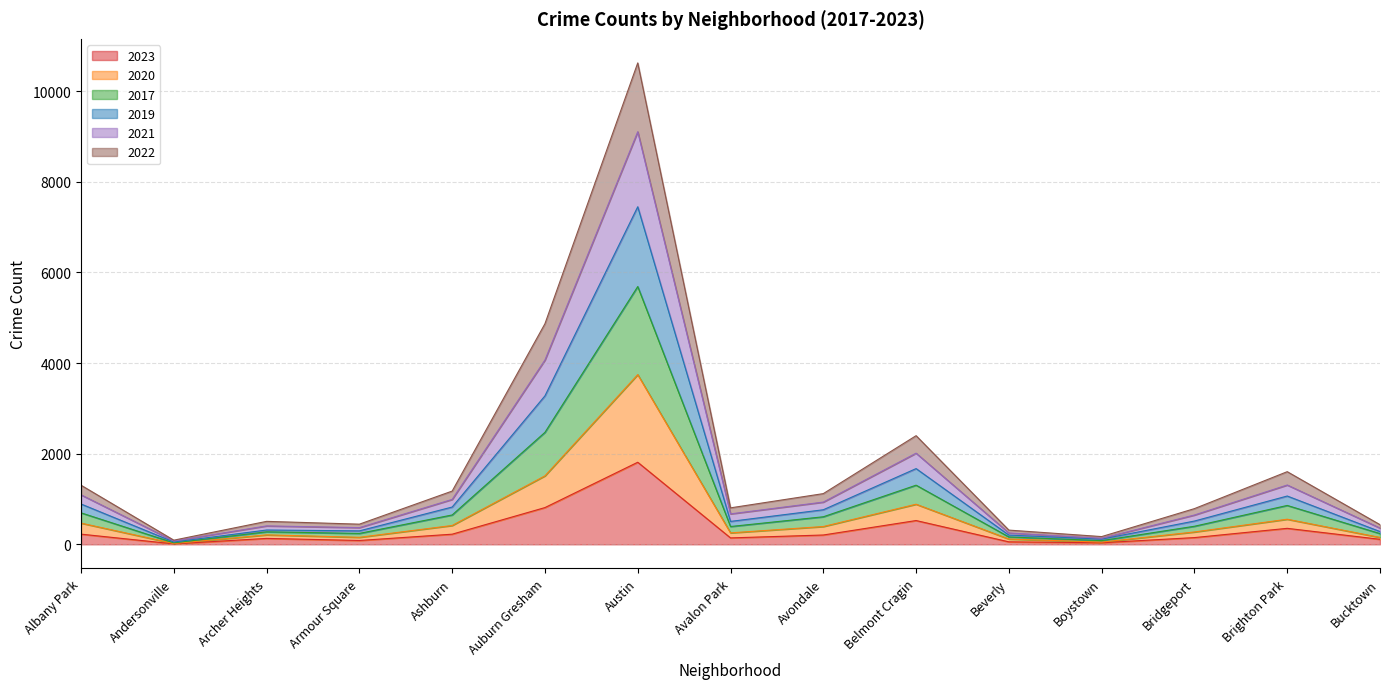

True or false: 2017 and 2021 cross at least once.

False